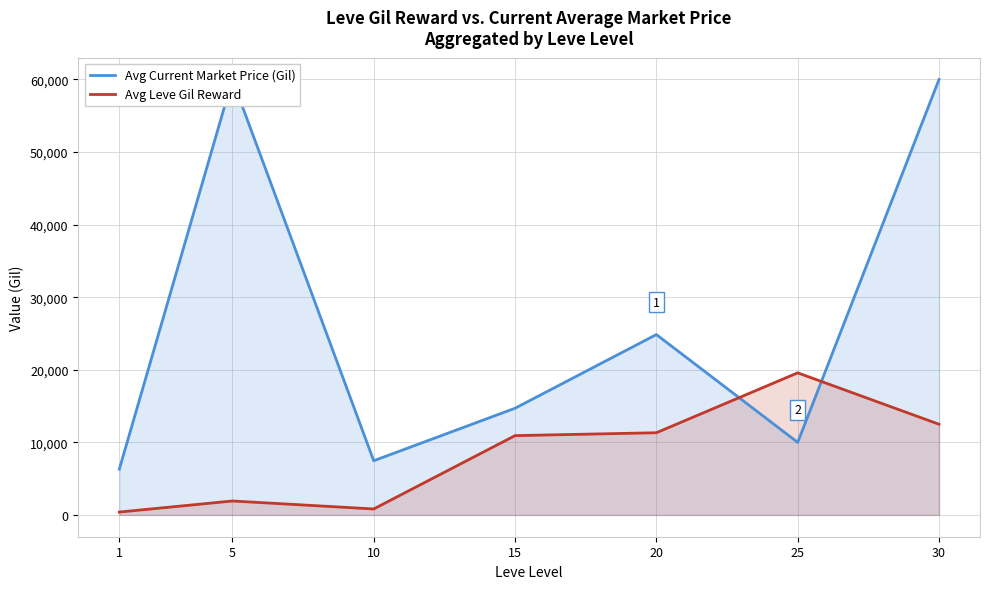

At which category does the chart reach its minimum across all series?

1